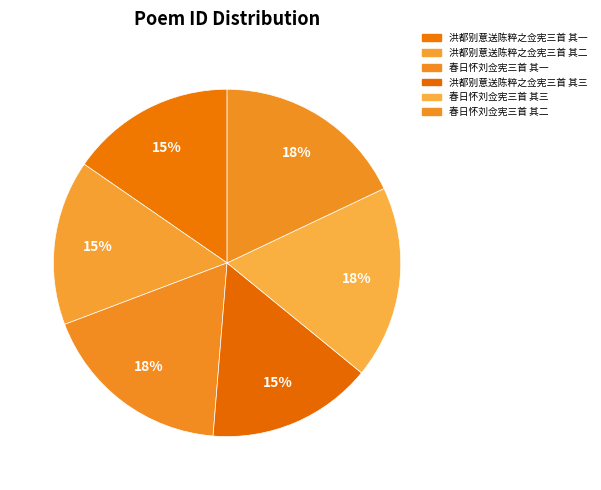

How many segments does this pie chart have?

6